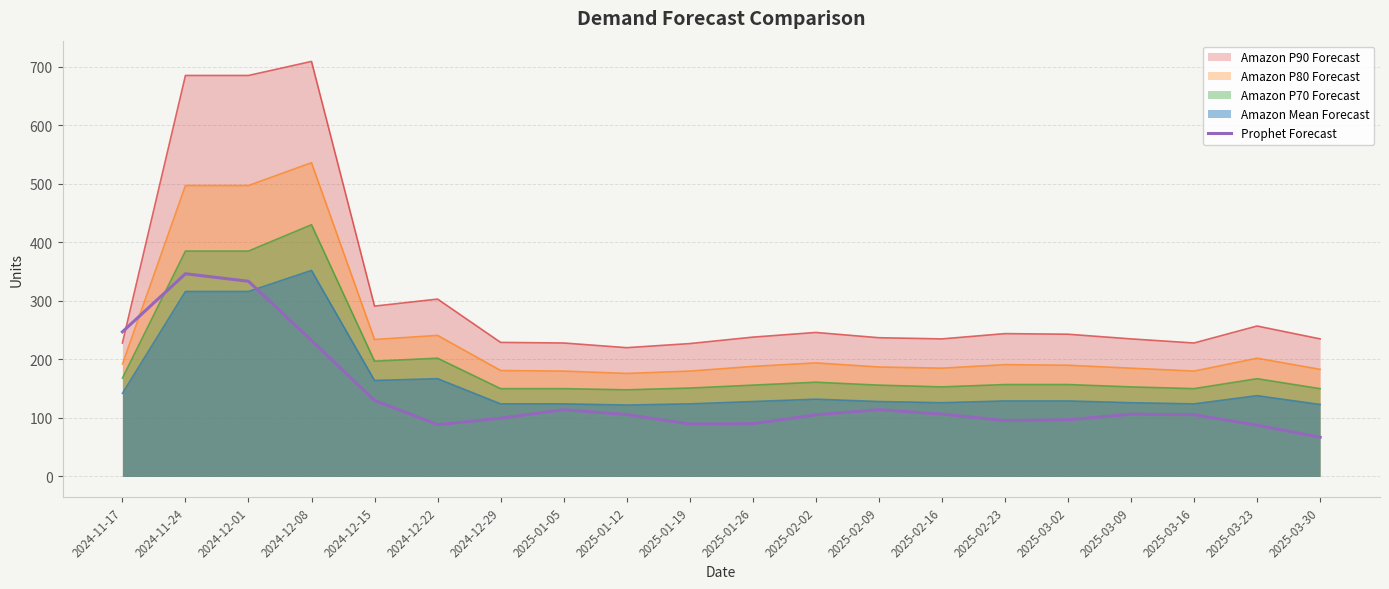

What is the difference between the maximum and minimum values in the Amazon P70 Forecast series?

282.0